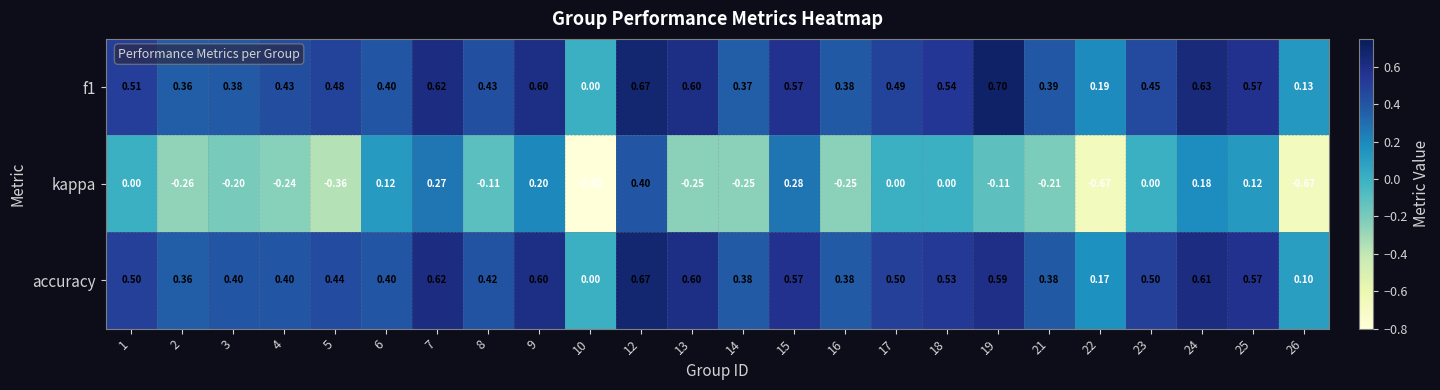

Is the value of accuracy at 16 greater than the value of f1 at 15?

No